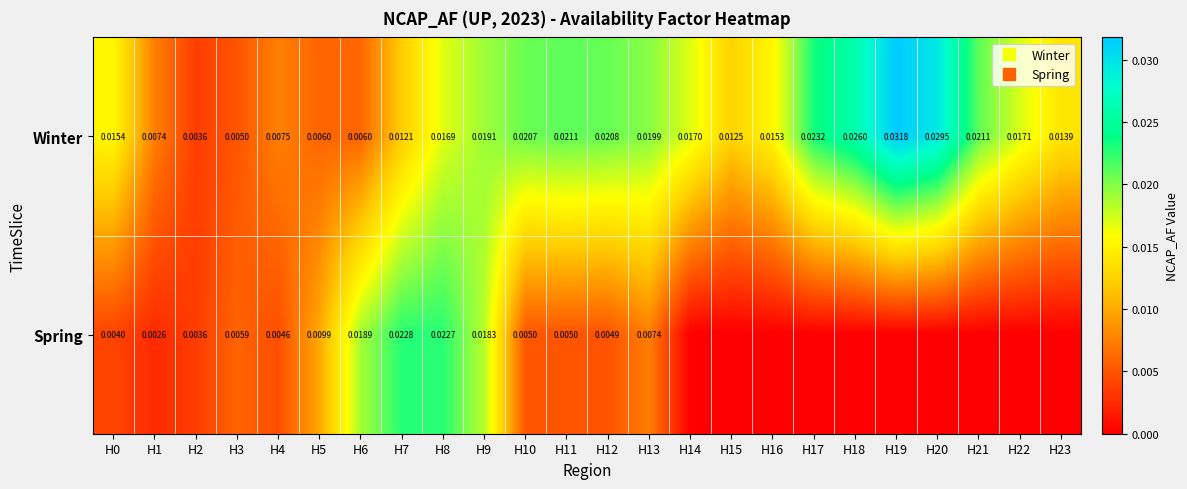

Which series has the largest range (max minus min)?

Winter